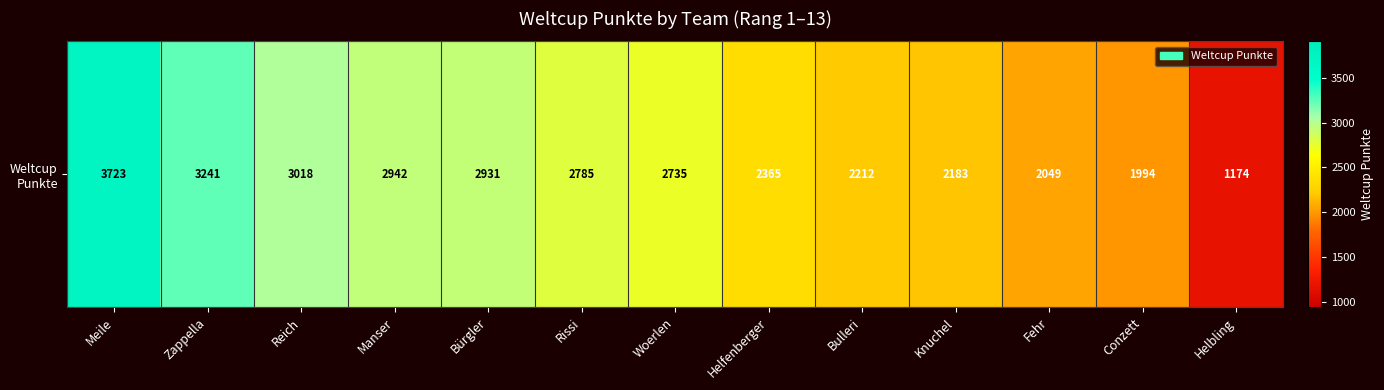

How many distinct data groups are displayed?

1